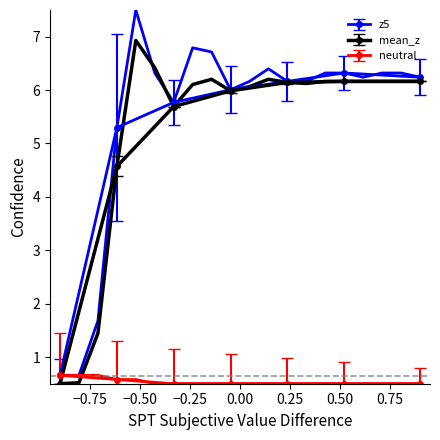

Count the neutral values in the range 0 to 1.

7